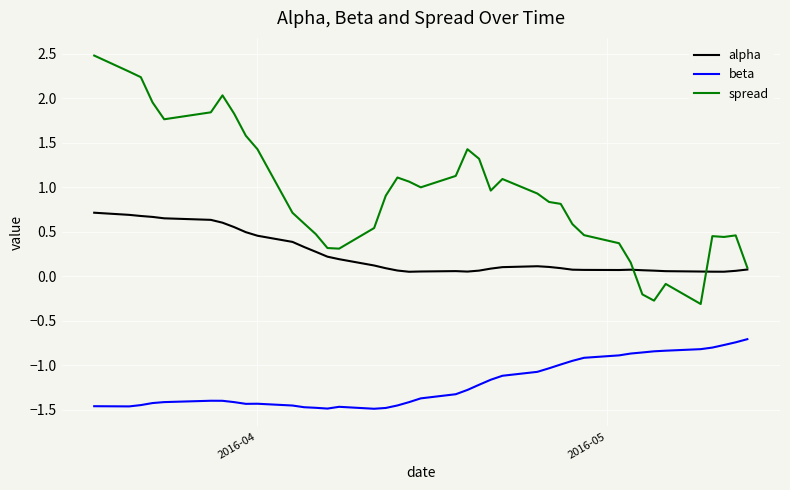

What is the greatest value displayed?

2.5